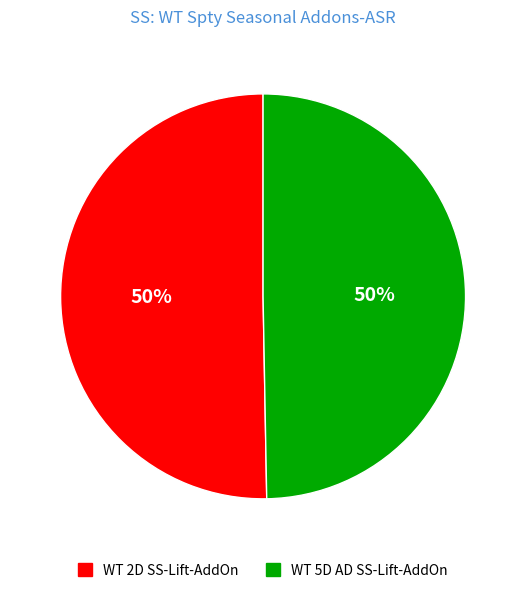

What is the ratio of the value at WT 2D SS-Lift-AddOn to the value at WT 5D AD SS-Lift-AddOn?

1.0